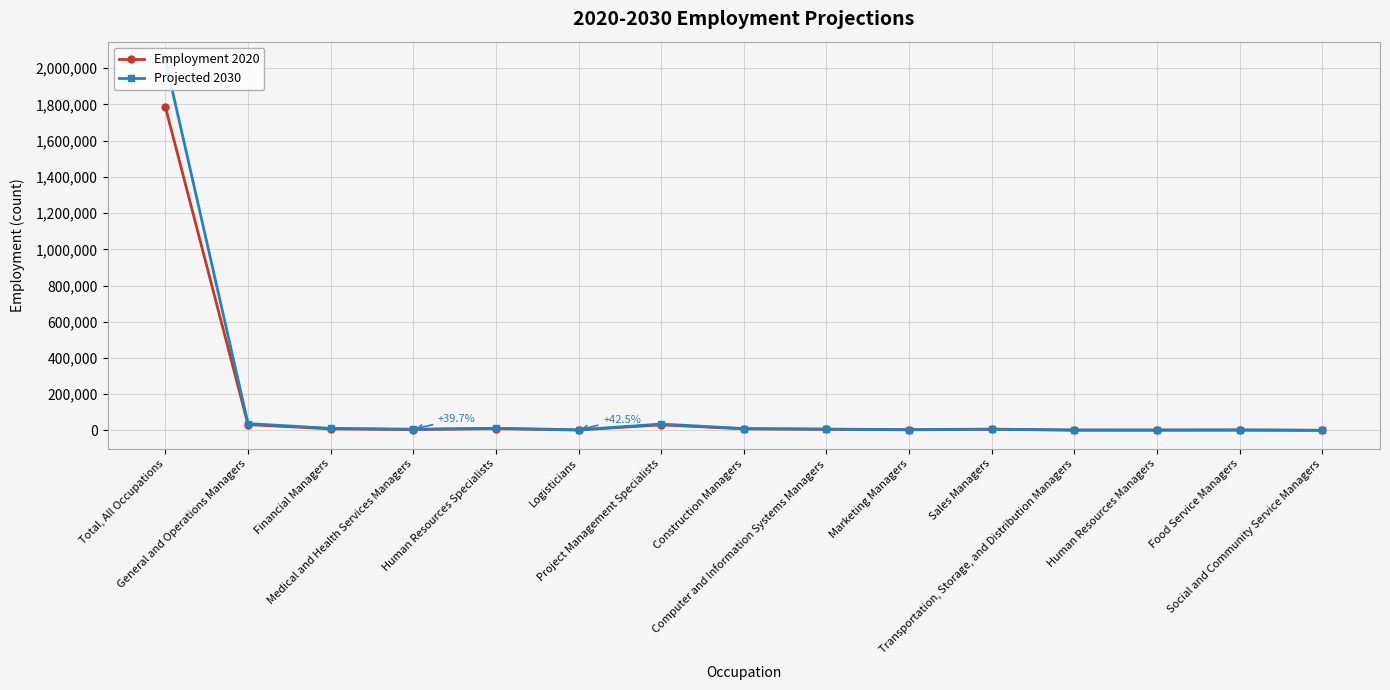

What is the difference between the Projected 2030 values at Project Management Specialists and Food Service Managers?

32567